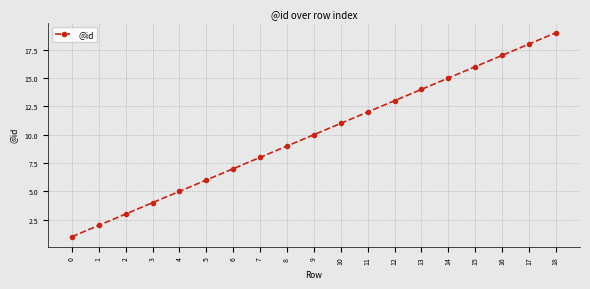

What is the sum of all values?

190